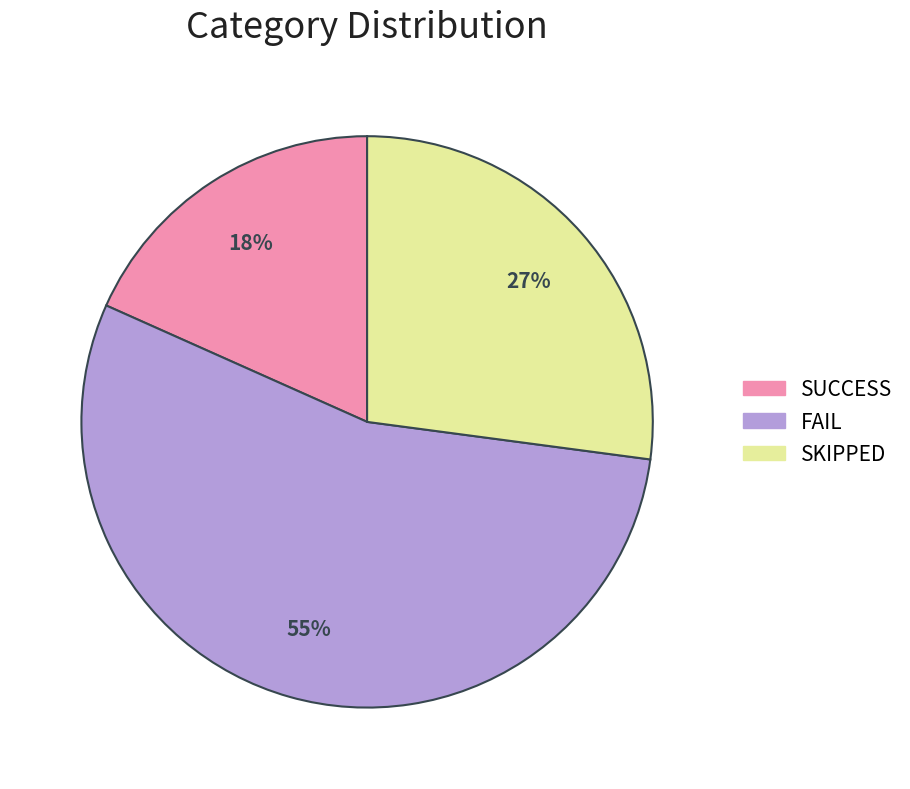

Which slice is the smallest?

SUCCESS